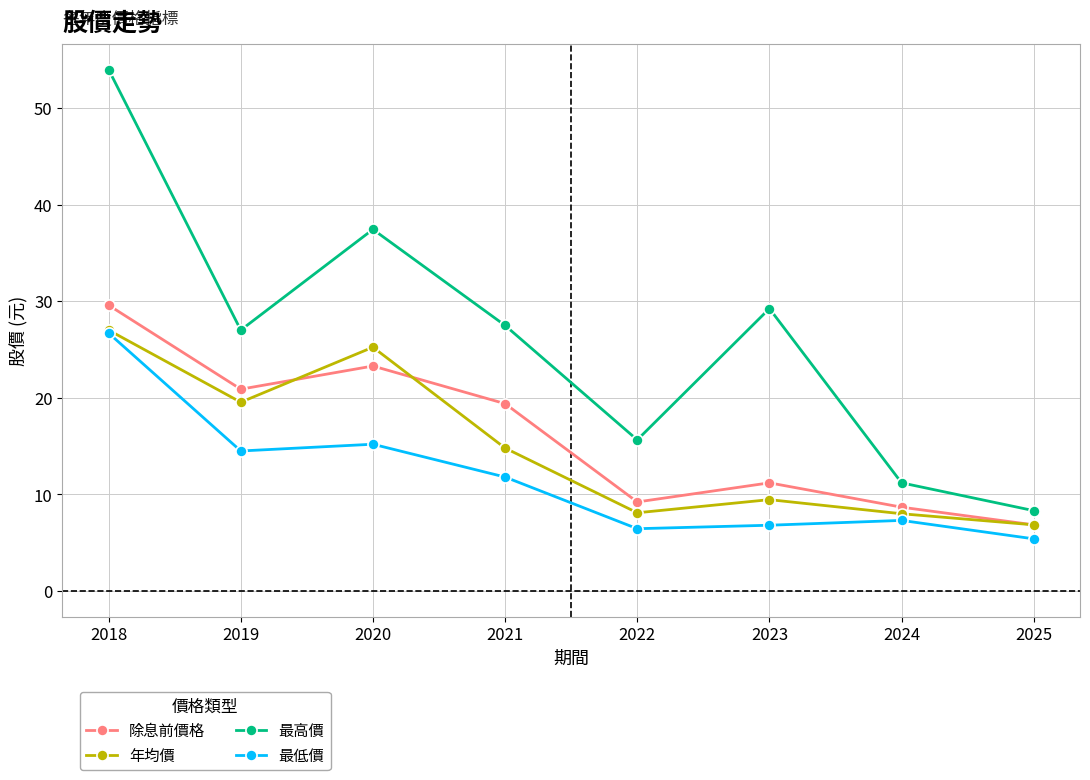

True or false: 除息前價格 and 最低價 intersect in this chart.

False